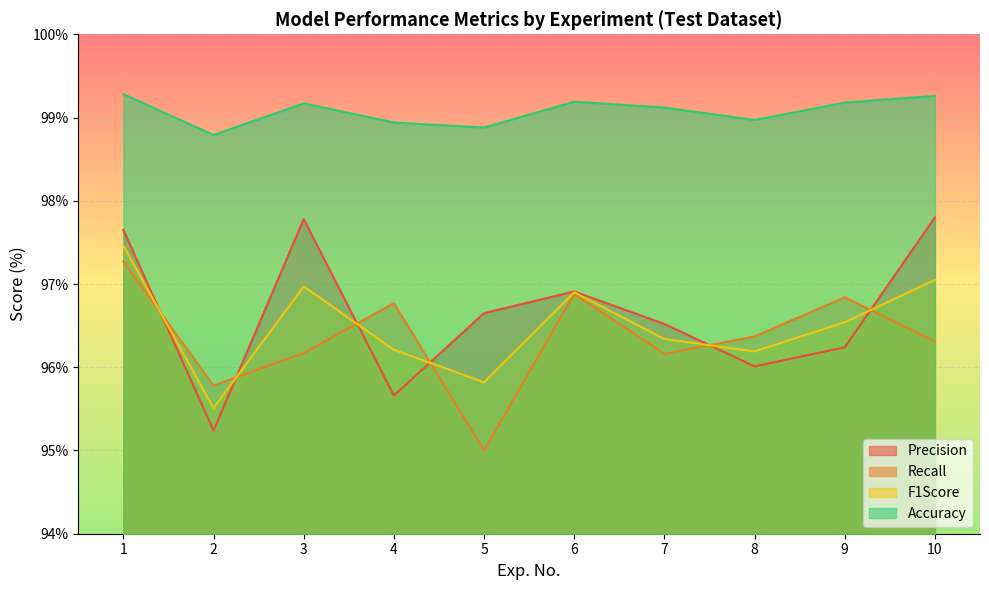

Which series has the widest spread of values?

Precision